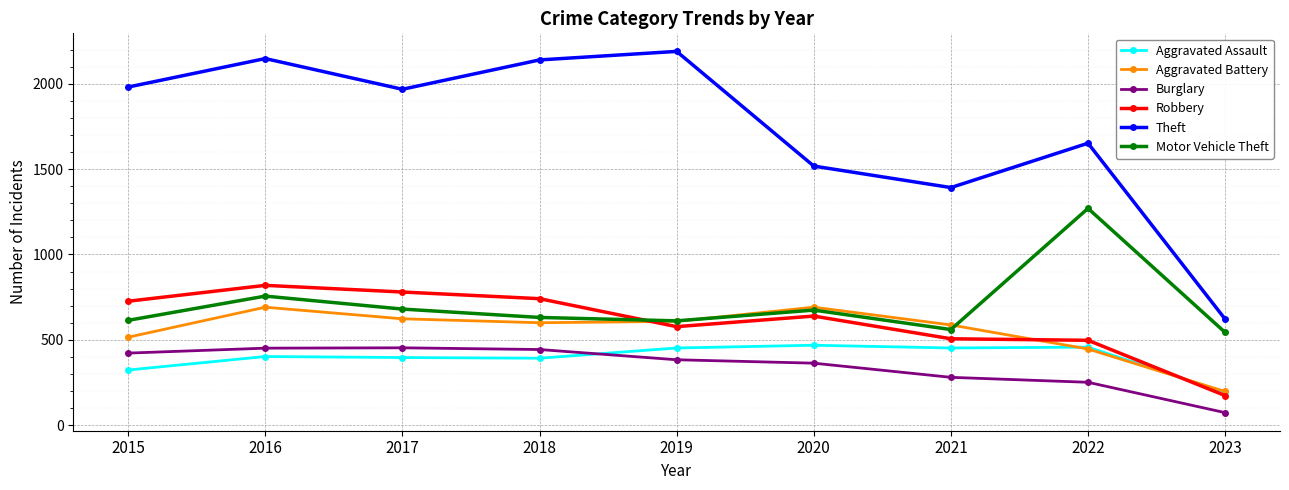

What is the value of the Robbery point at the 9th from the left?

173